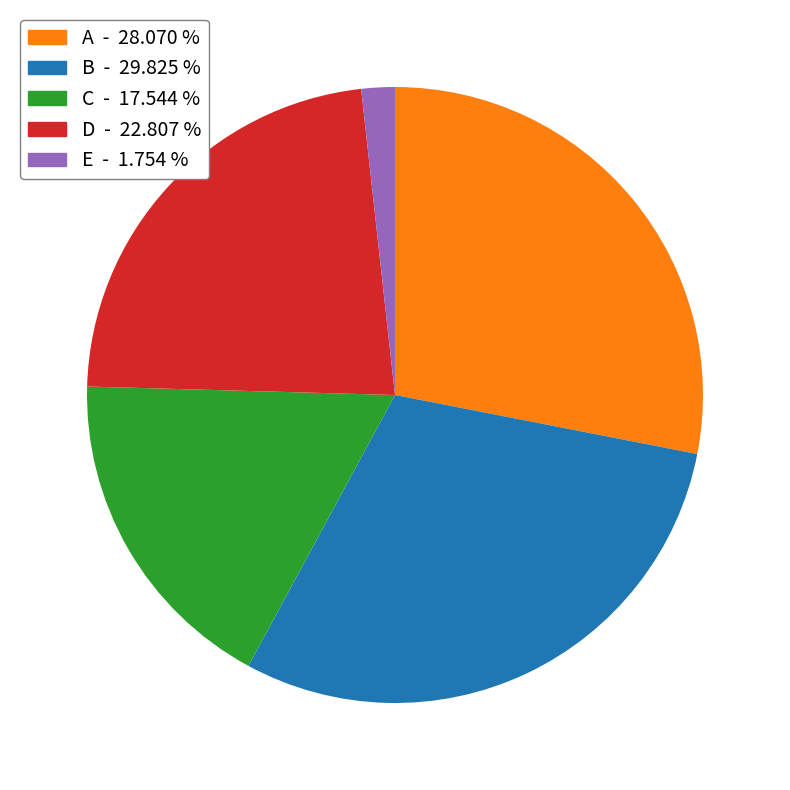

Count the number of slices in the pie.

5